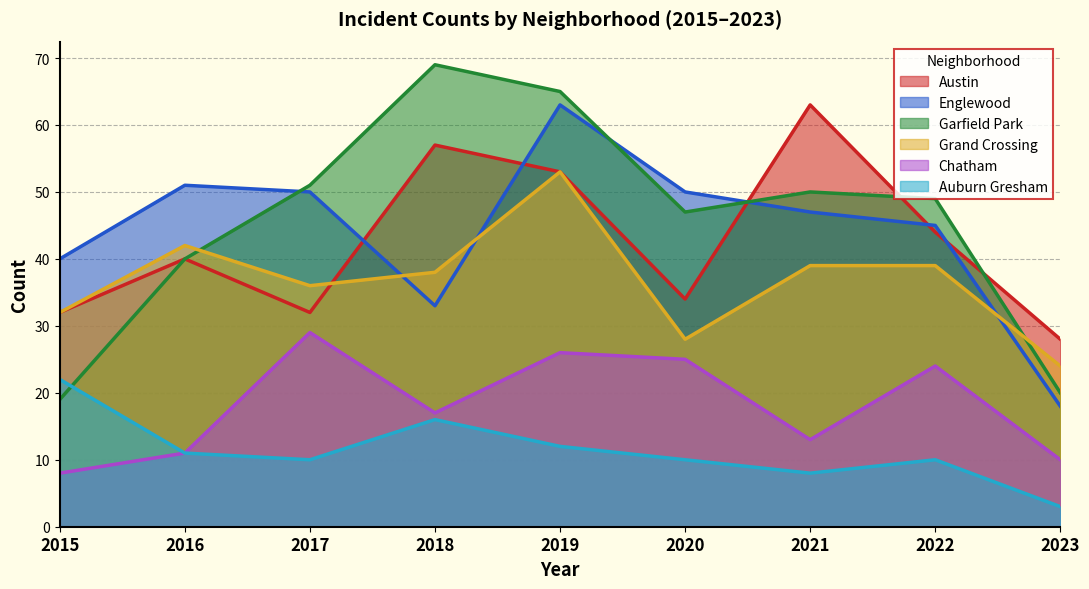

At which label does Chatham first exceed 17?

2017